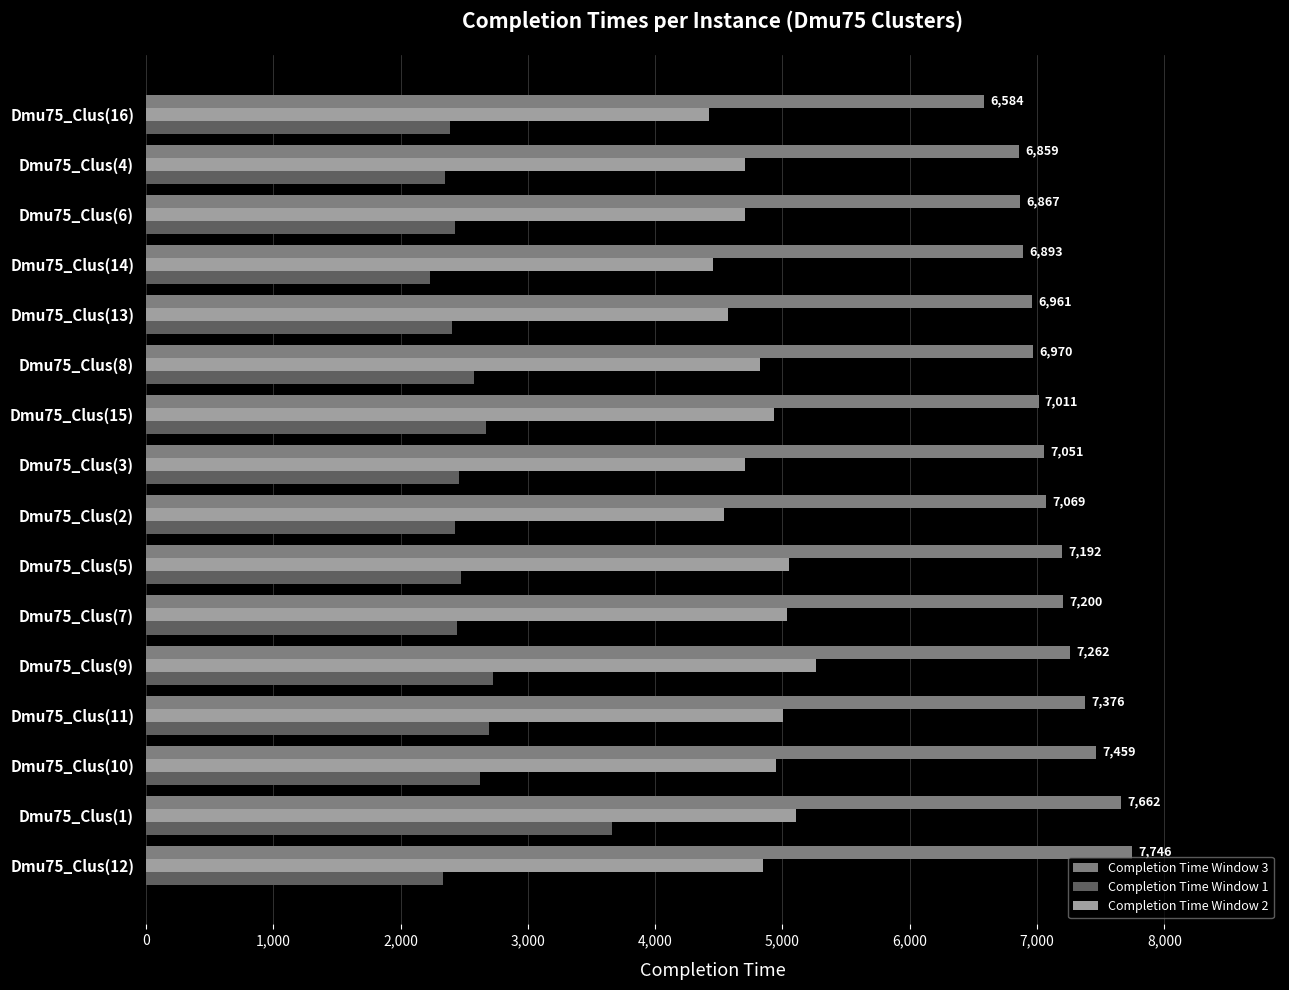

What is the highest value of the Completion Time Window 2 series?

5267